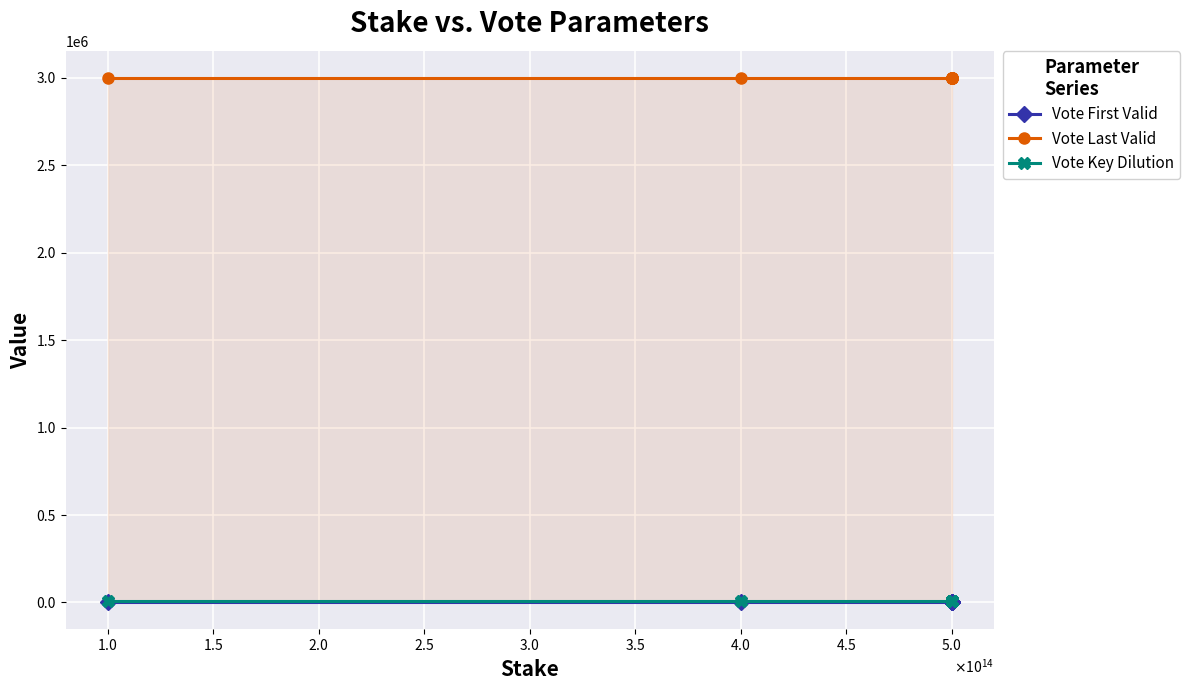

True or false: Vote Last Valid and Vote Key Dilution intersect in this chart.

False